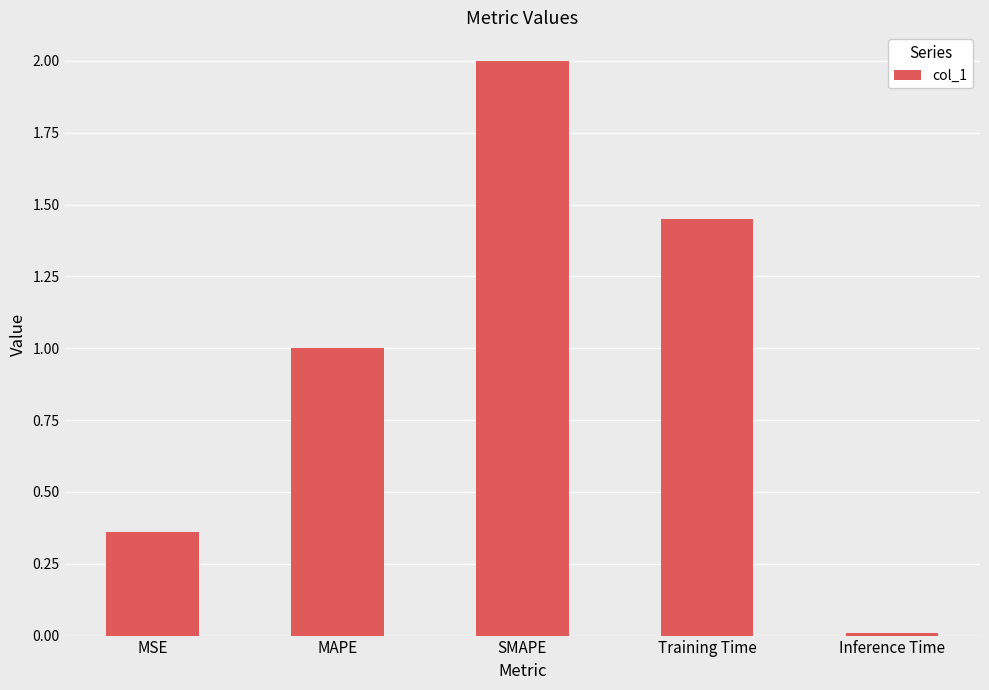

Rank the categories by value from lowest to highest.

Inference Time, MSE, MAPE, Training Time, SMAPE